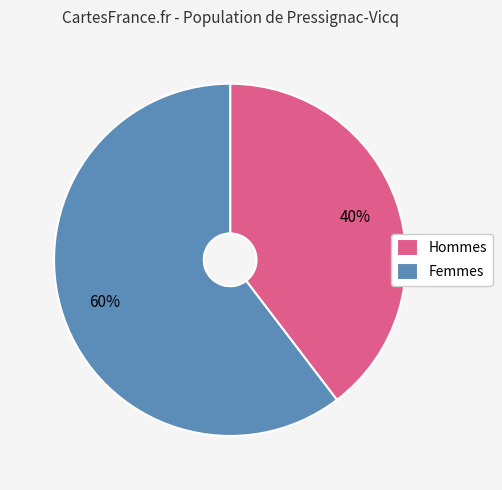

To the nearest percent, what is the combined percentage of Hommes and Femmes?

100%